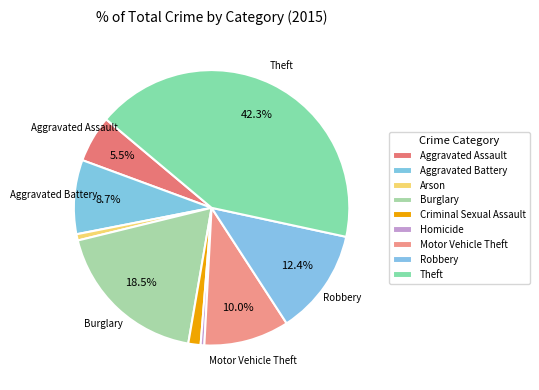

Count the number of slices in the pie.

9